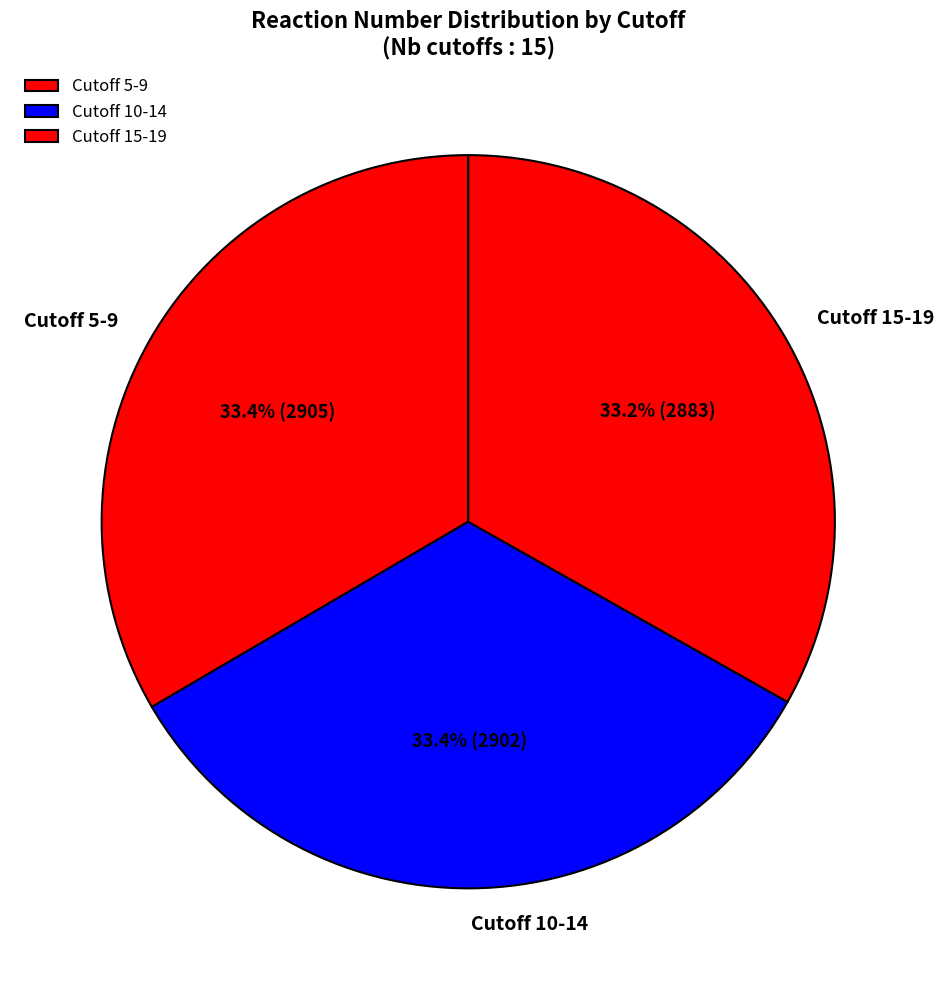

Does Cutoff 15-19 represent more than half of the total?

No